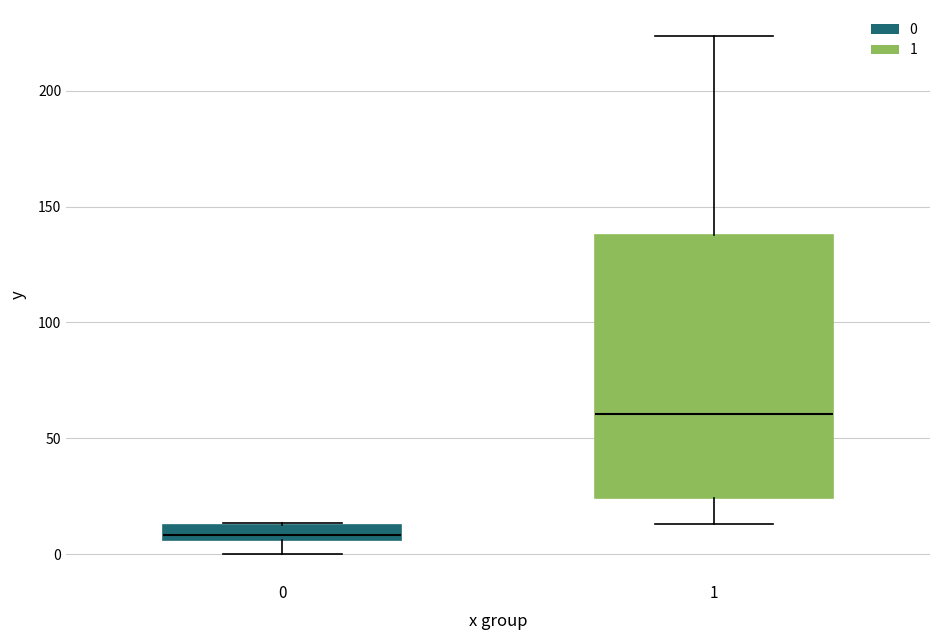

Which box's median line is the lowest?

0